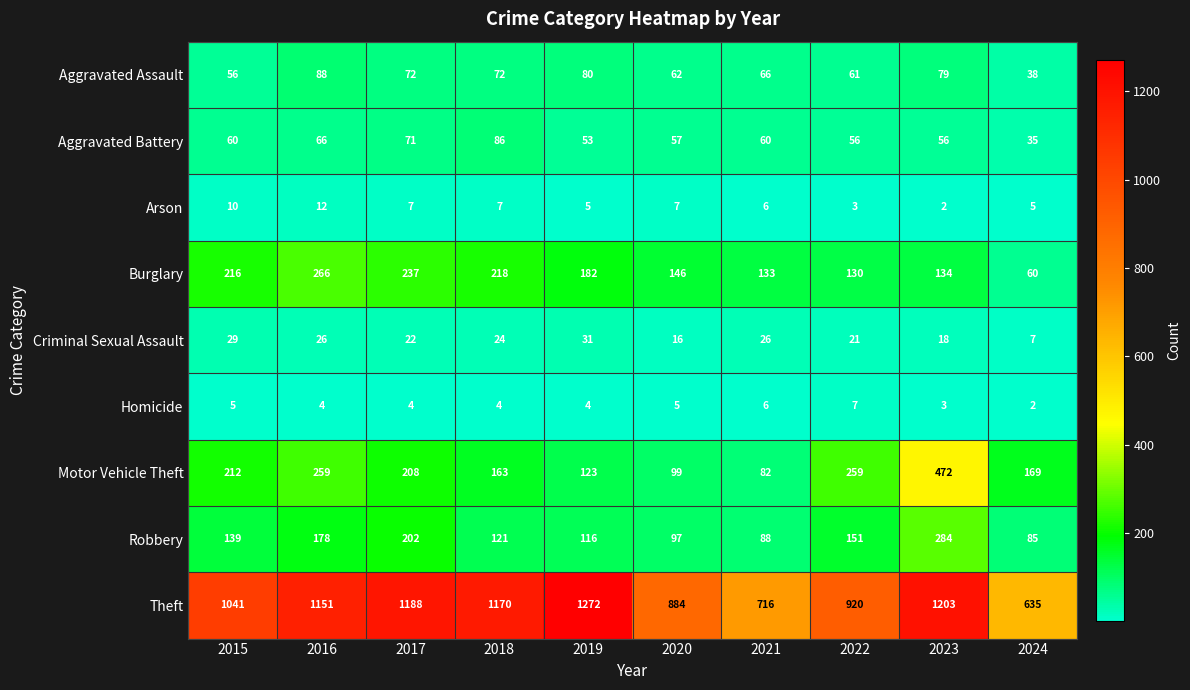

True or false: Motor Vehicle Theft has a value of 51 at 2018.

False